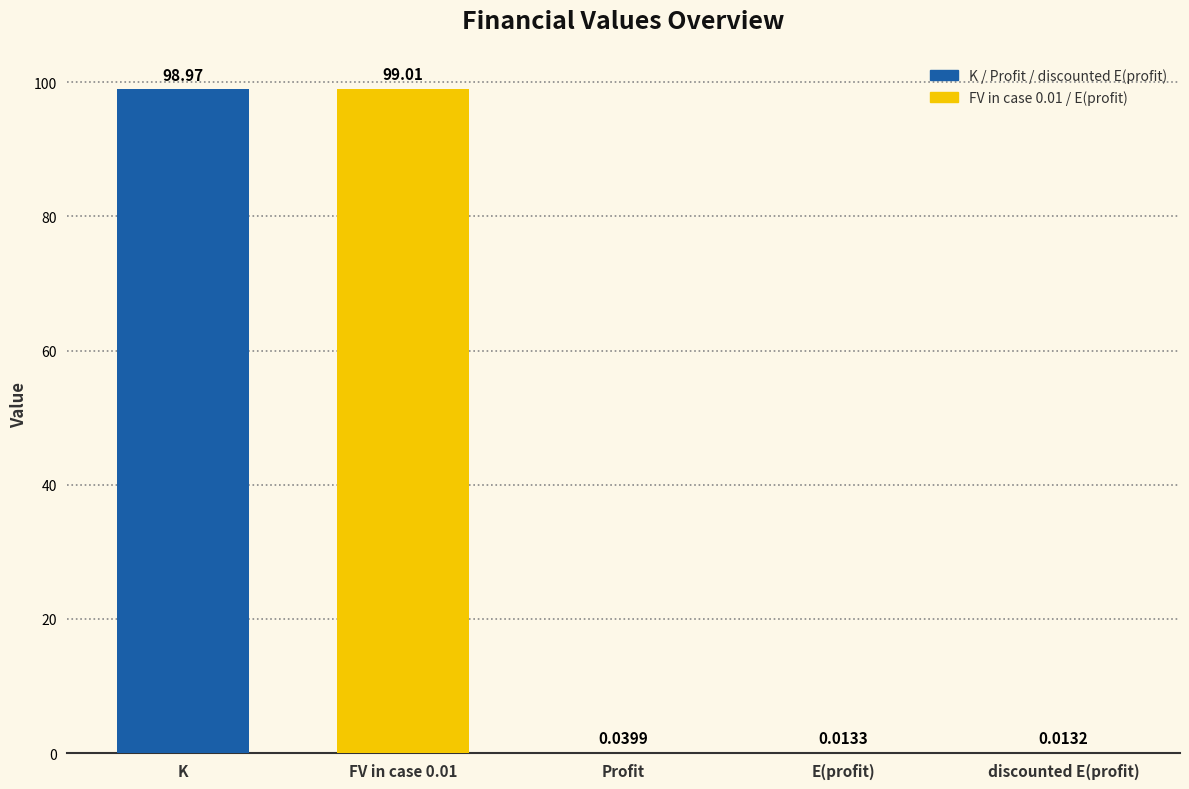

What is the sum of all values?

198.0